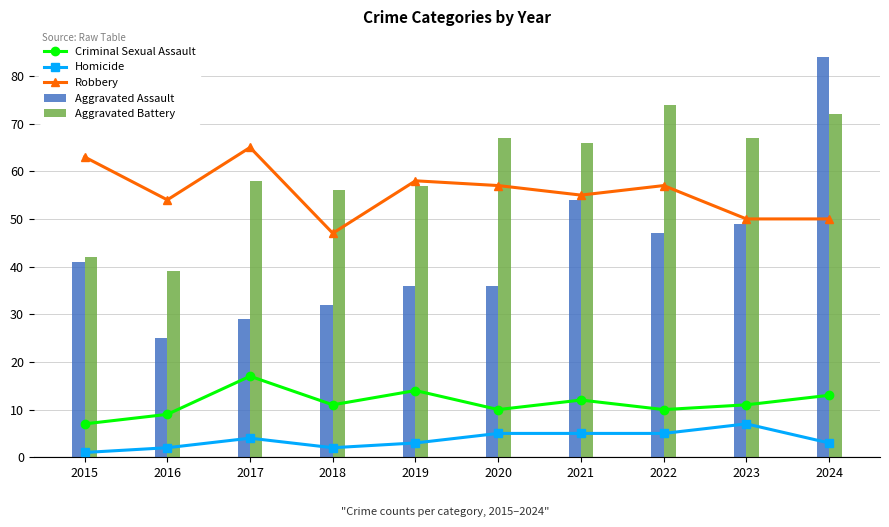

Where does the Robbery series first go above 57?

2015